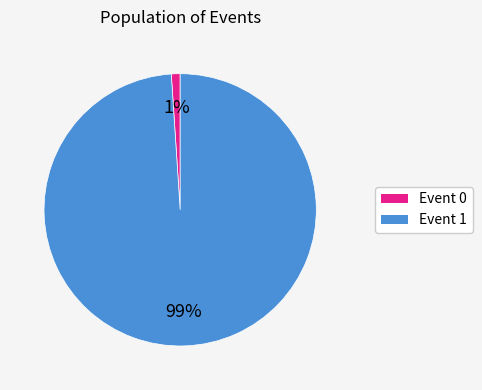

How many slices are in this pie chart?

2